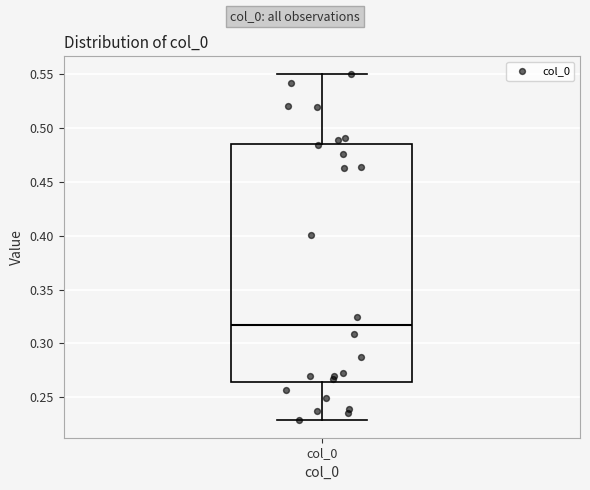

Read this box plot against the y-axis: the position of the median line, the range covered by the box, and the ends of both whiskers. The values are not printed on the chart, so give them approximately, as read against the axis.

median 0.315, box 0.265 to 0.485, whiskers 0.230 to 0.550